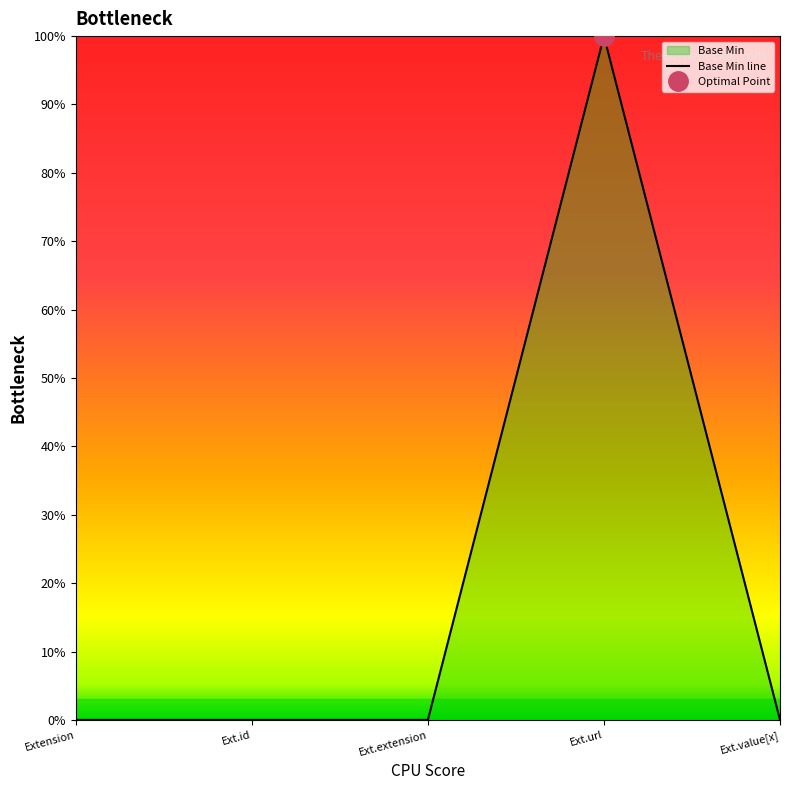

Reading left to right, list all the values displayed in this chart.

0	0	0	1	0